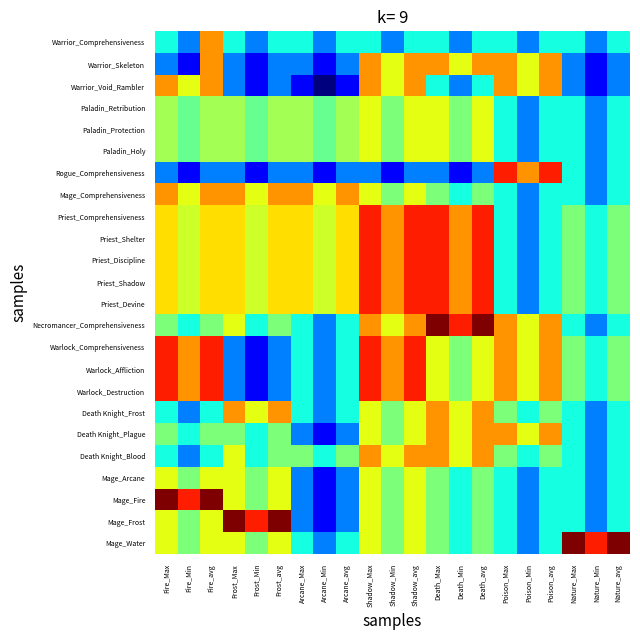

How many distinct data groups are displayed?

24